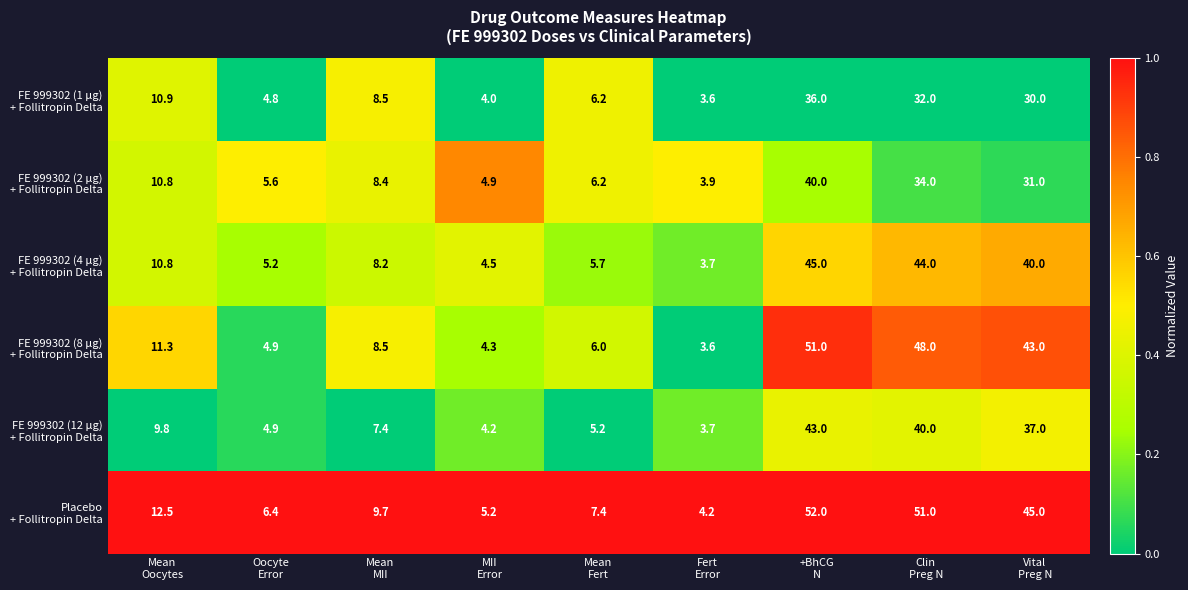

What is the maximum value shown in the chart?

52.0